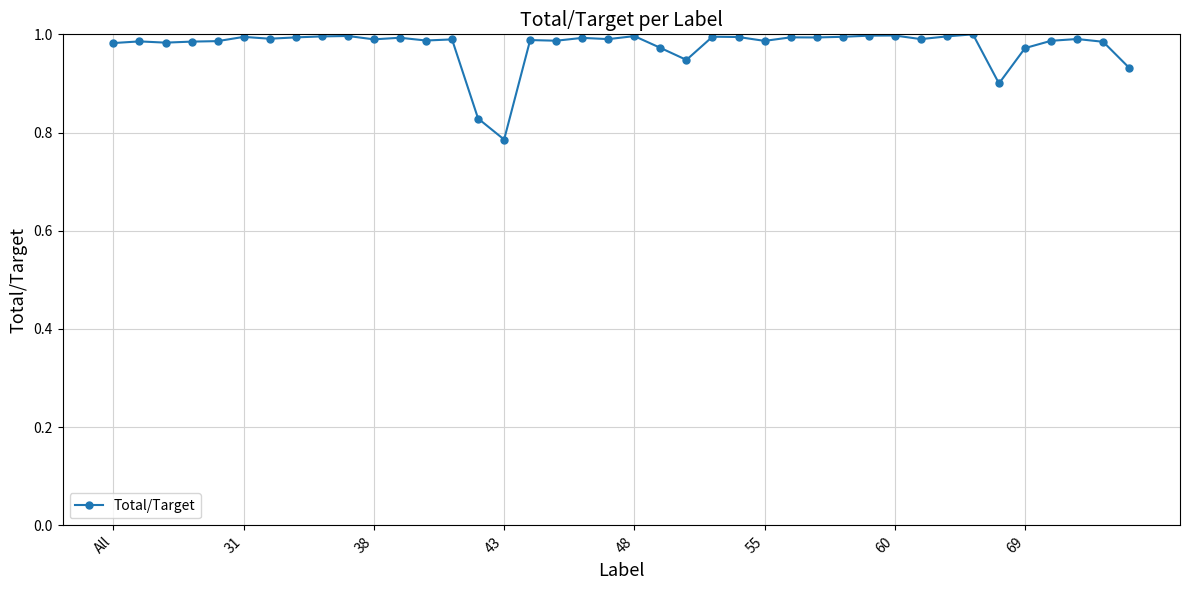

True or false: the data has more than 2 interior local peaks.

True